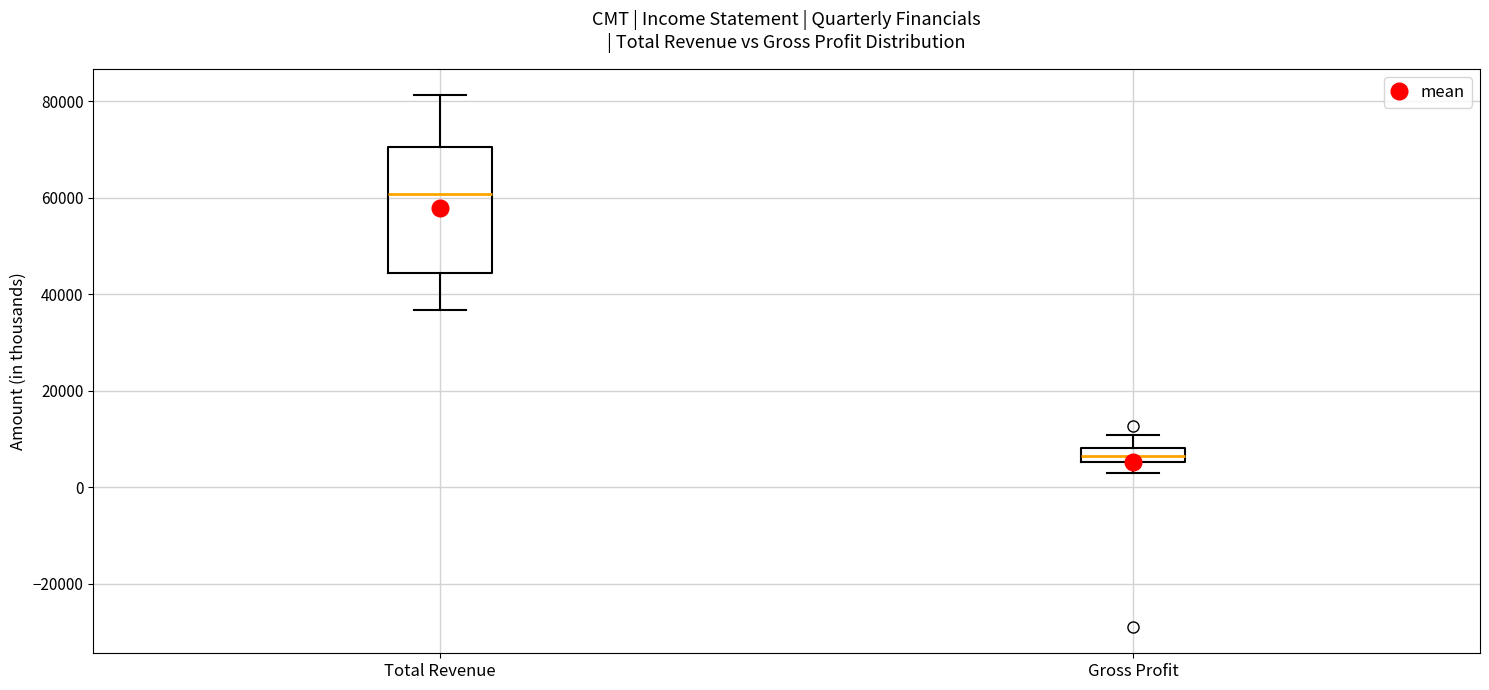

Which box is the tallest, from its lower edge to its upper edge?

Total Revenue